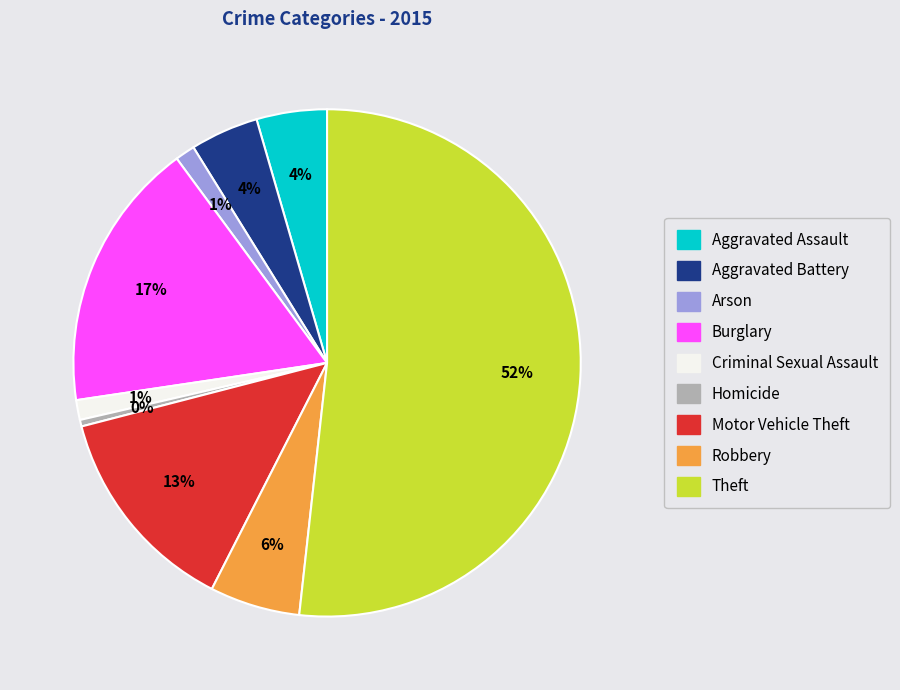

Which slice is the largest?

Theft